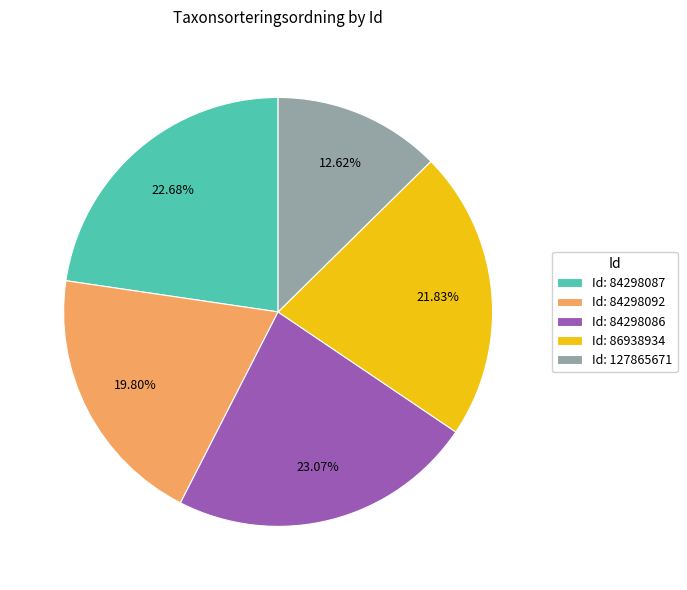

Which slice is the smallest?

Id: 127865671